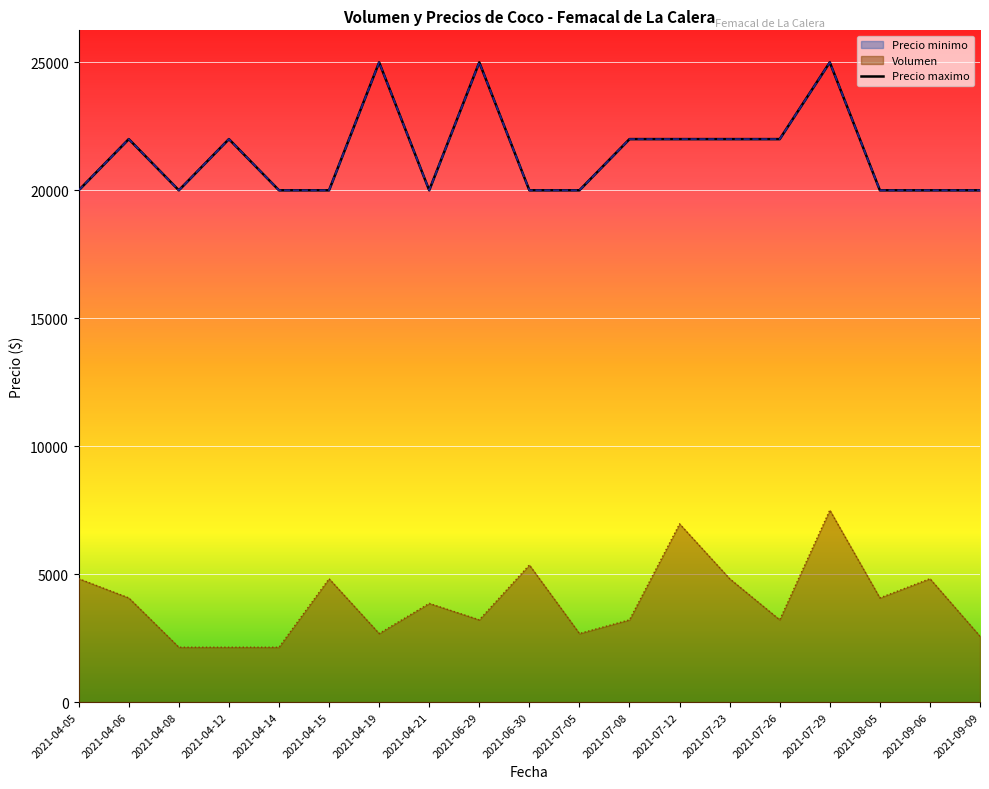

Which series has the widest spread of values?

Volumen